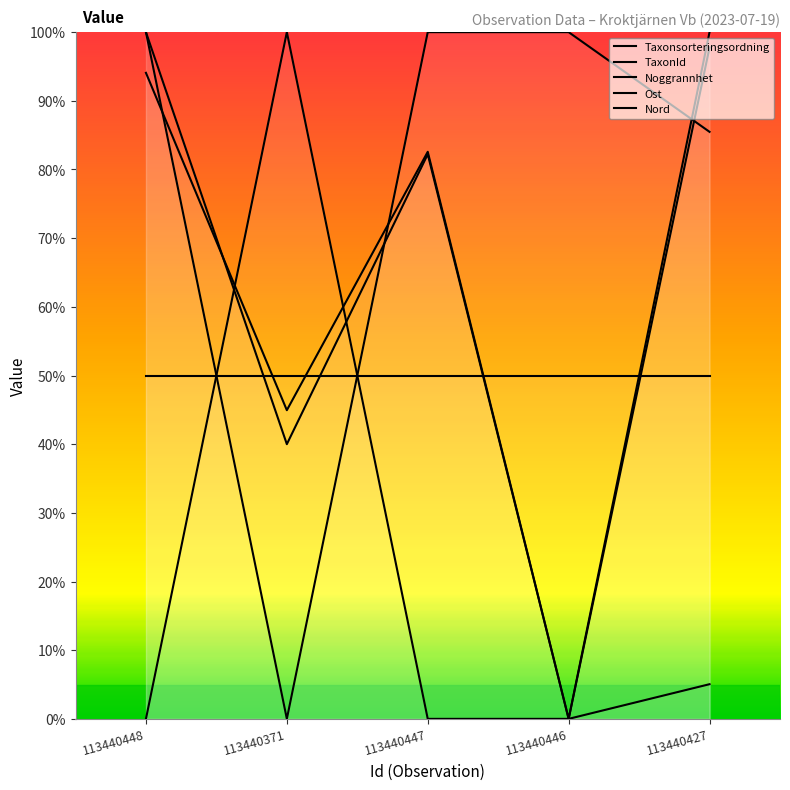

The Nord series shows 40.0 at 113440371. True or false?

True